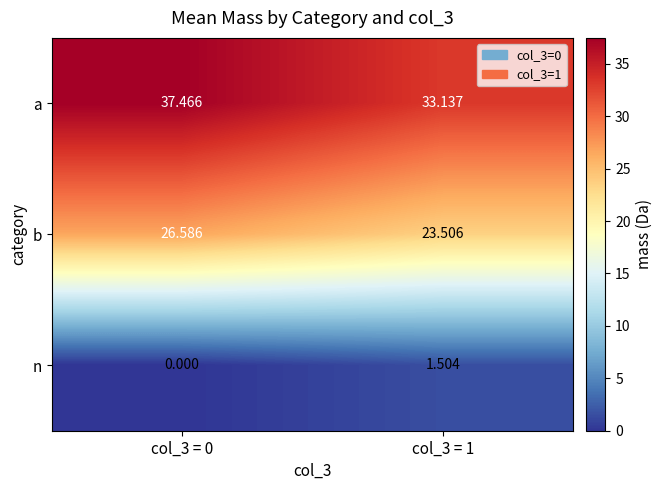

Which series has the largest total across all categories?

a